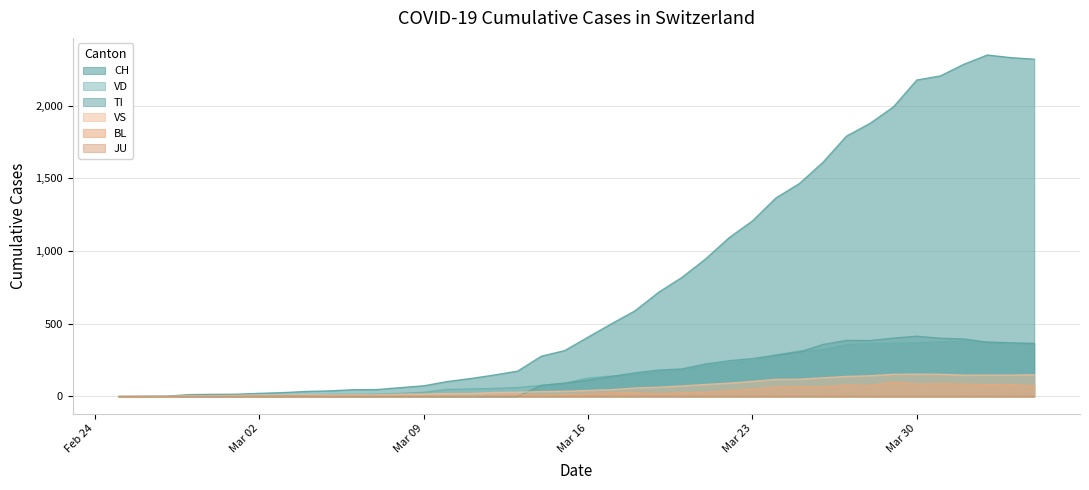

What is the difference between the maximum and second lowest values in the TI series?

415